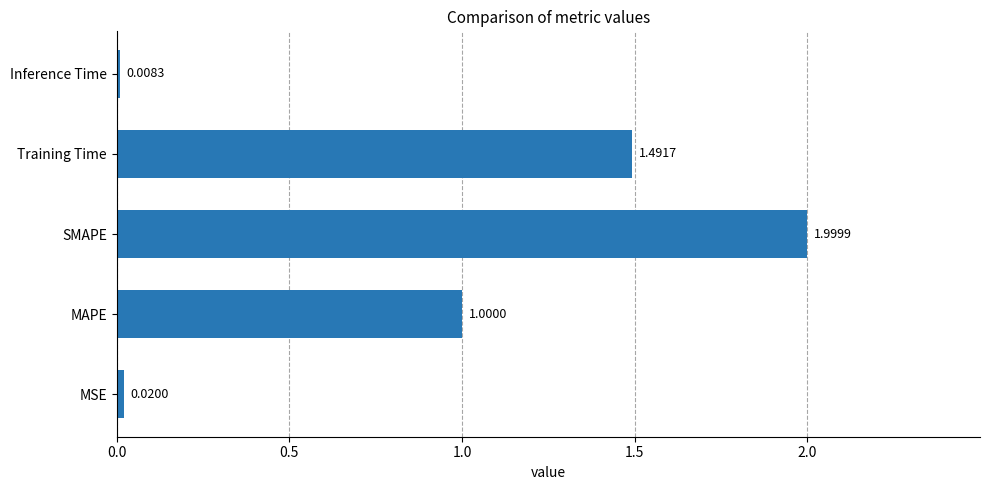

Between Inference Time and MSE, which is larger?

MSE